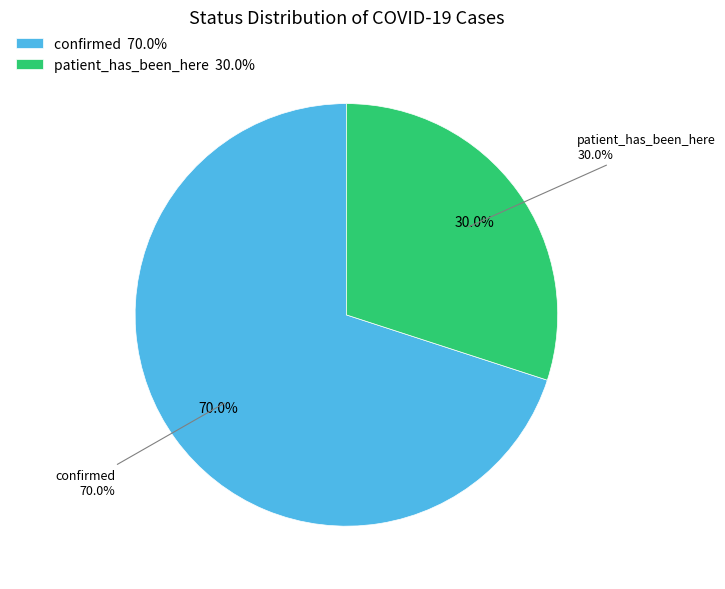

To the nearest percent, what is the combined percentage of patient_has_been_here and confirmed?

100%